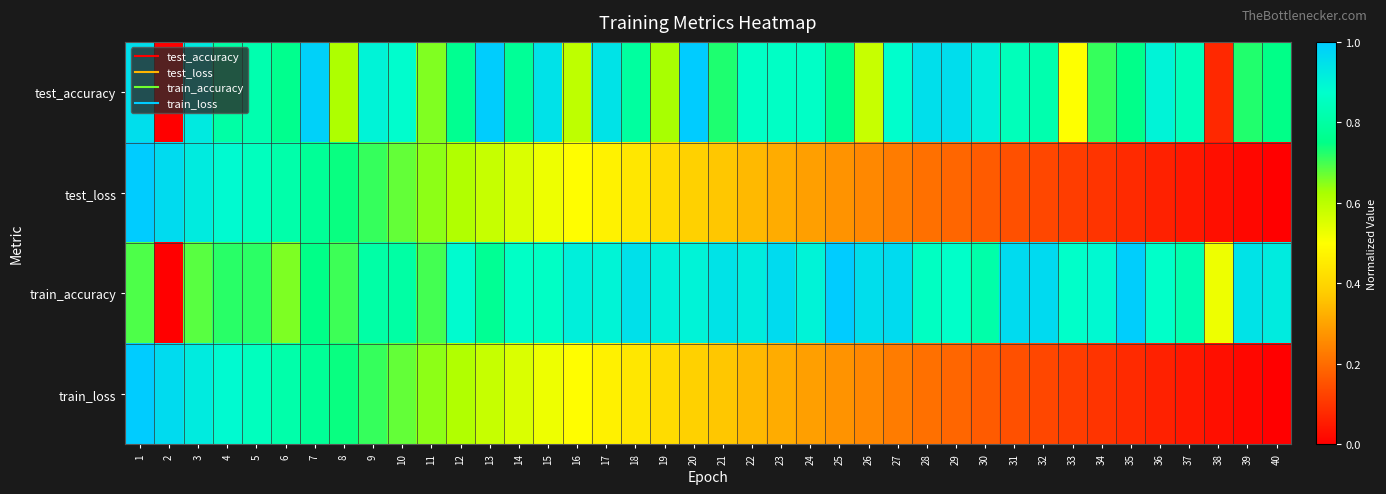

Reading left to right, list all the values displayed in this chart.

test_accuracy: 1=1.0	2=0.0	3=0.9	4=0.8	5=0.8	6=0.8	7=1.0	8=0.6	9=0.9	10=0.9	11=0.7	12=0.8	13=1.0	14=0.8	15=0.9	16=0.6	17=0.9	18=0.8	19=0.6	20=1.0	21=0.7	22=0.9	23=0.9	24=0.9	25=0.8	26=0.6	27=0.9	28=1.0	29=1.0	30=0.9	31=0.8	32=0.8	33=0.5	34=0.7	35=0.8	36=0.9	37=0.8	38=0.1	39=0.7	40=0.8
test_loss: 1=1.0	2=1.0	3=0.9	4=0.9	5=0.8	6=0.8	7=0.8	8=0.7	9=0.7	10=0.7	11=0.6	12=0.6	13=0.6	14=0.6	15=0.5	16=0.5	17=0.5	18=0.4	19=0.4	20=0.4	21=0.4	22=0.3	23=0.3	24=0.3	25=0.3	26=0.3	27=0.2	28=0.2	29=0.2	30=0.2	31=0.1	32=0.1	33=0.1	34=0.1	35=0.1	36=0.1	37=0.0	38=0.0	39=0.0	40=0.0
train_accuracy: 1=0.7	2=0.0	3=0.7	4=0.7	5=0.7	6=0.7	7=0.8	8=0.7	9=0.8	10=0.8	11=0.7	12=0.9	13=0.8	14=0.9	15=0.9	16=0.9	17=0.9	18=0.9	19=0.9	20=0.9	21=0.9	22=0.9	23=1.0	24=0.9	25=1.0	26=1.0	27=1.0	28=0.9	29=0.9	30=0.8	31=1.0	32=1.0	33=0.9	34=0.9	35=1.0	36=0.9	37=0.8	38=0.5	39=0.9	40=0.9
train_loss: 1=1.0	2=1.0	3=0.9	4=0.9	5=0.8	6=0.8	7=0.8	8=0.7	9=0.7	10=0.7	11=0.6	12=0.6	13=0.6	14=0.6	15=0.5	16=0.5	17=0.5	18=0.4	19=0.4	20=0.4	21=0.4	22=0.3	23=0.3	24=0.3	25=0.3	26=0.3	27=0.2	28=0.2	29=0.2	30=0.2	31=0.1	32=0.1	33=0.1	34=0.1	35=0.1	36=0.1	37=0.0	38=0.0	39=0.0	40=0.0